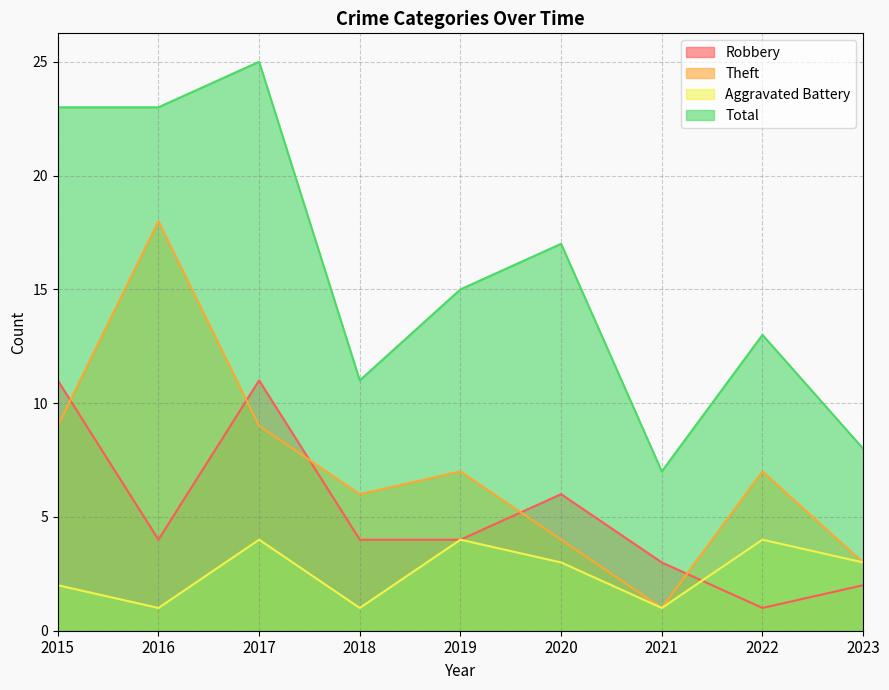

Is it true that Total equals 11 at 2018?

True